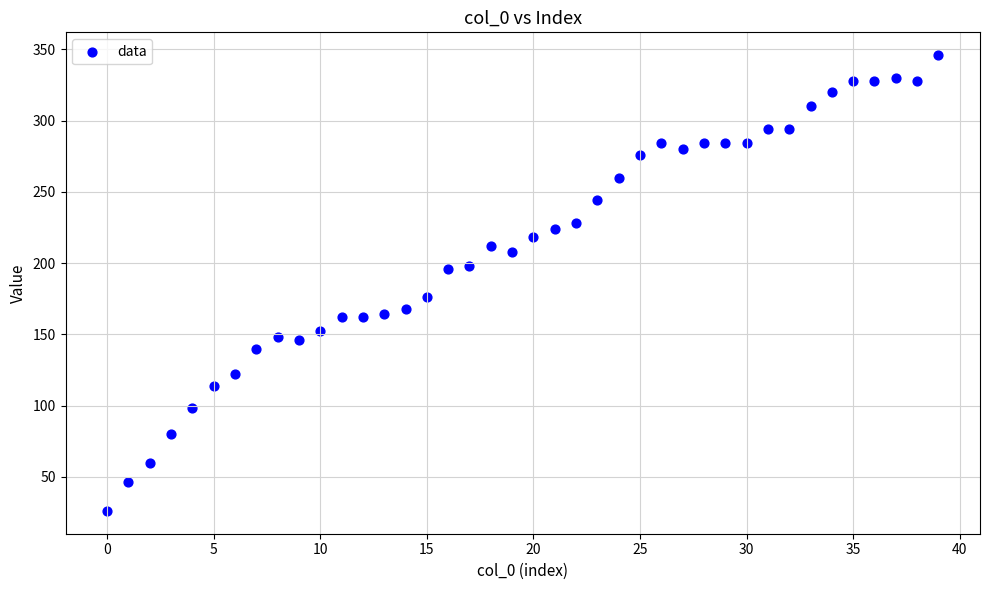

What is the range of Y values (max minus min)?

320